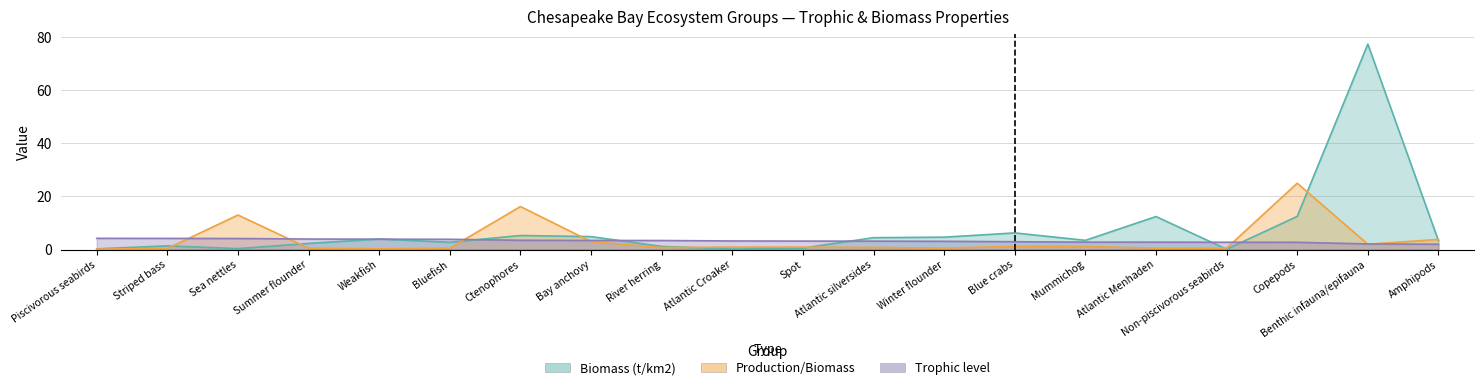

After their last crossing, which series has the higher values: Trophic level or Production/Biomass?

Production/Biomass